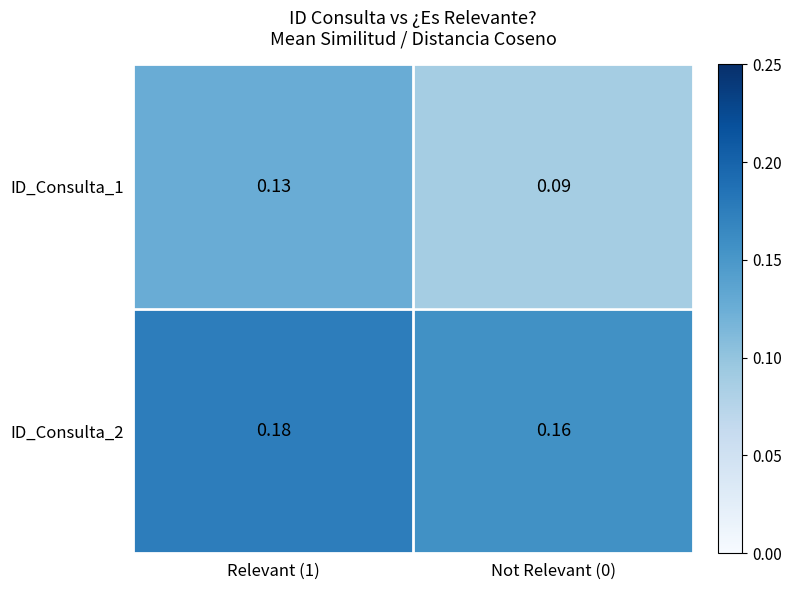

Is the value of ID_Consulta_1 at Relevant (1) greater than the value of ID_Consulta_2 at Not Relevant (0)?

No